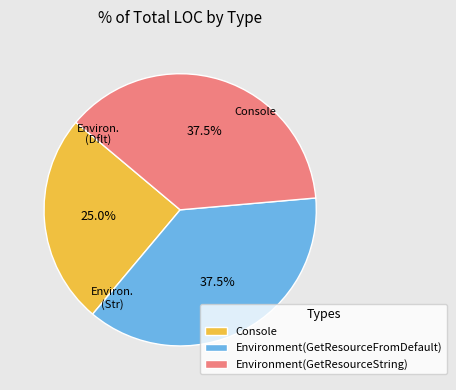

To the nearest percent, what is the average slice percentage?

33%